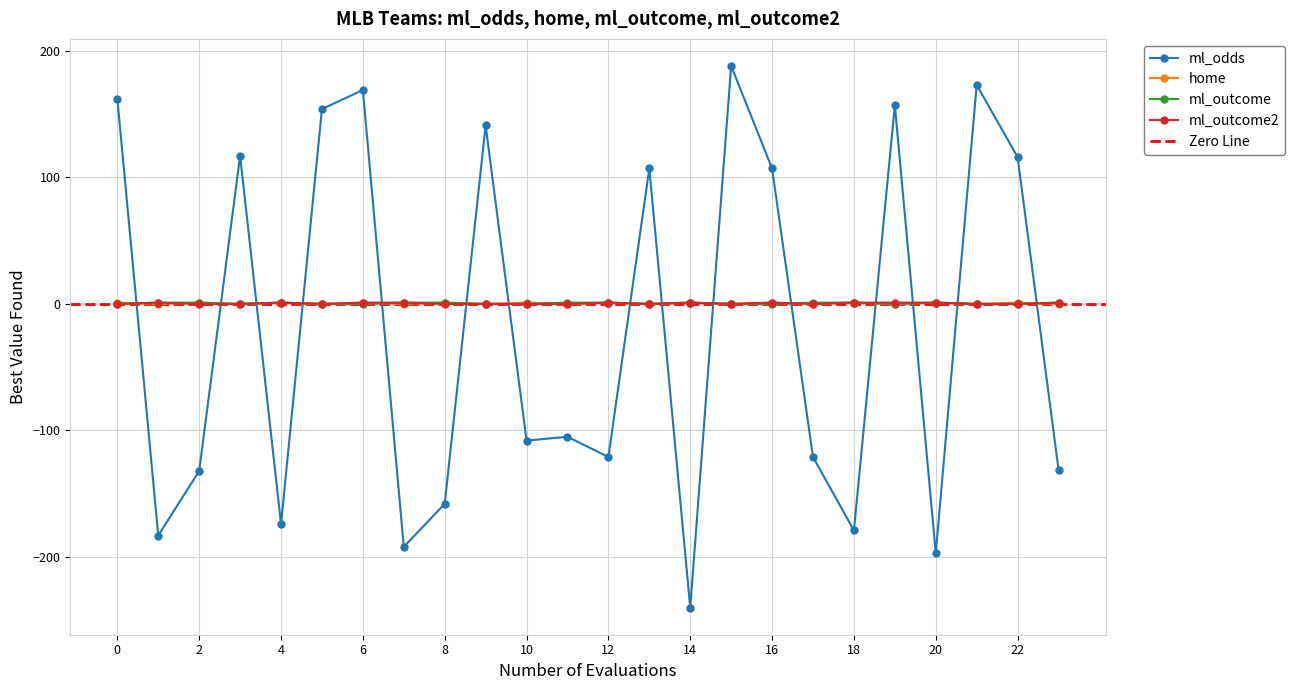

True or false: ml_odds and ml_outcome intersect in this chart.

True